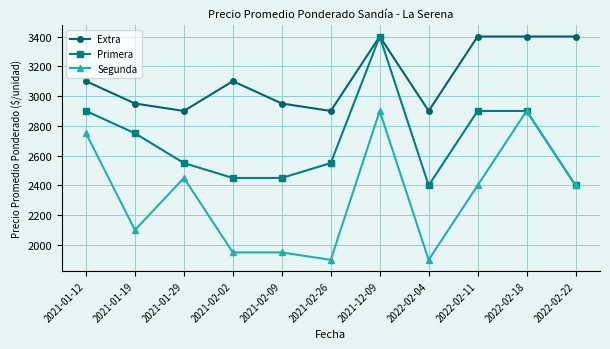

At which category is the sum across all series the highest?

2021-12-09